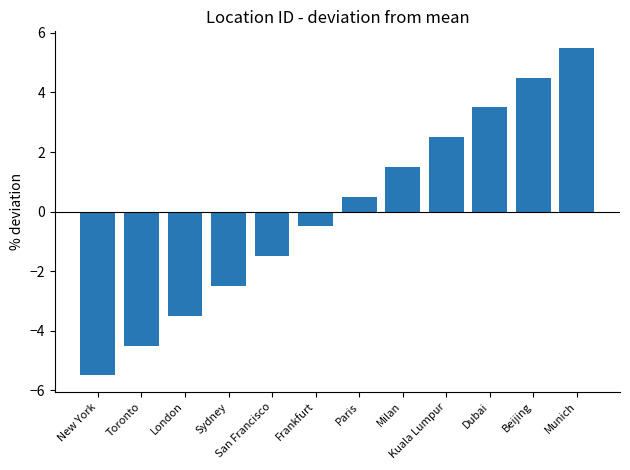

What is the ratio of the value at Paris to the value at Dubai?

0.1